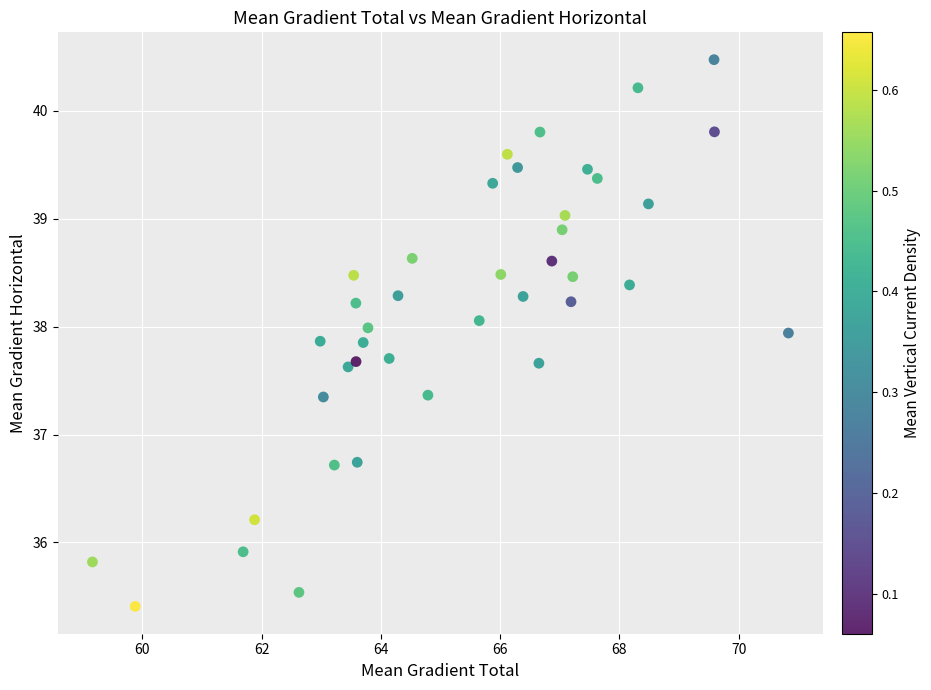

What is the range of X values (max minus min)?

11.7